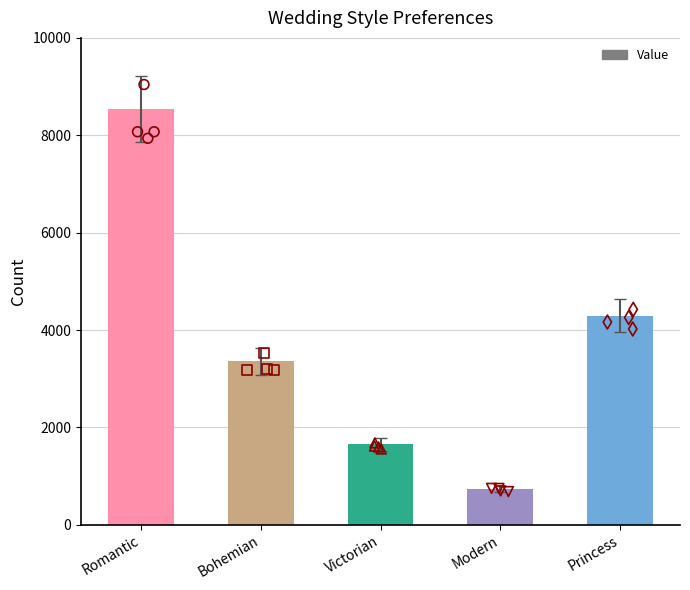

What is the change in value from Bohemian to Princess?

+944